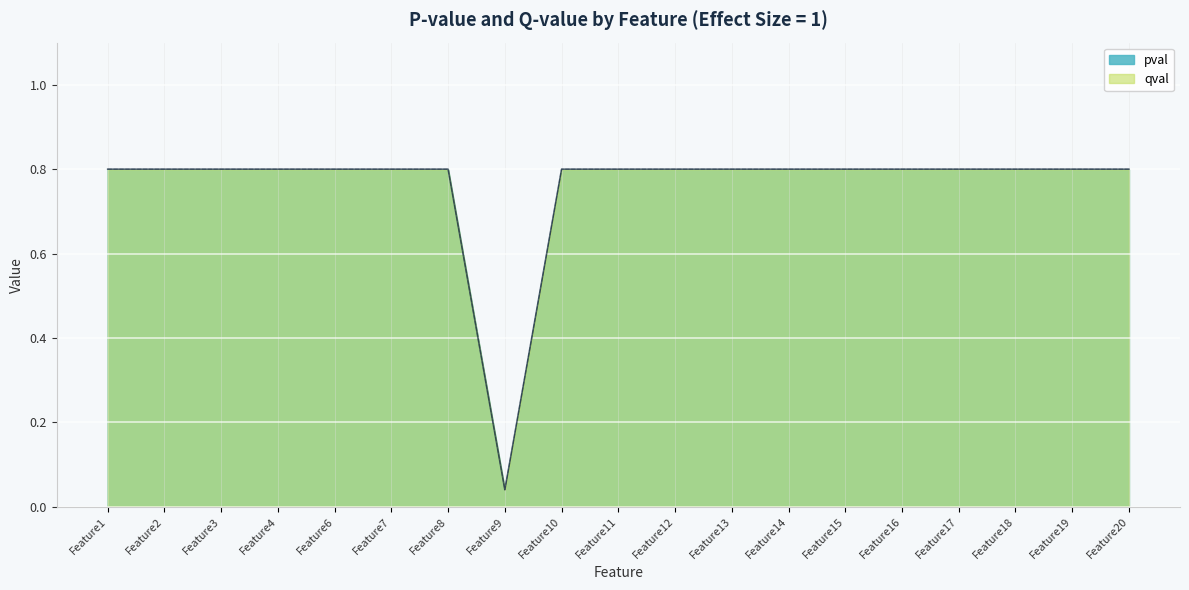

True or false: qval and pval intersect in this chart.

False